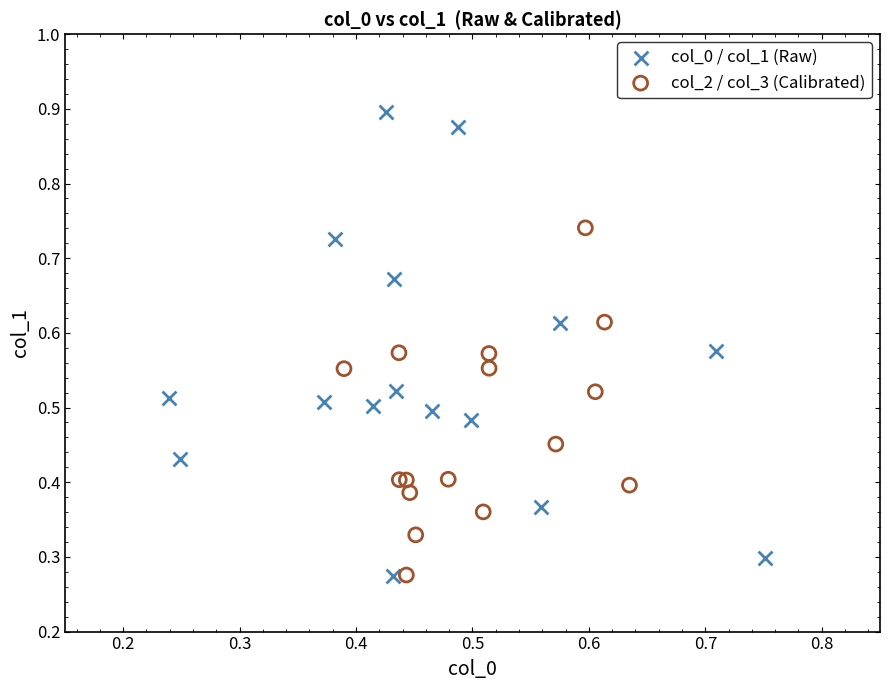

Which series contains the highest Y value?

col_0 / col_1 (Raw)